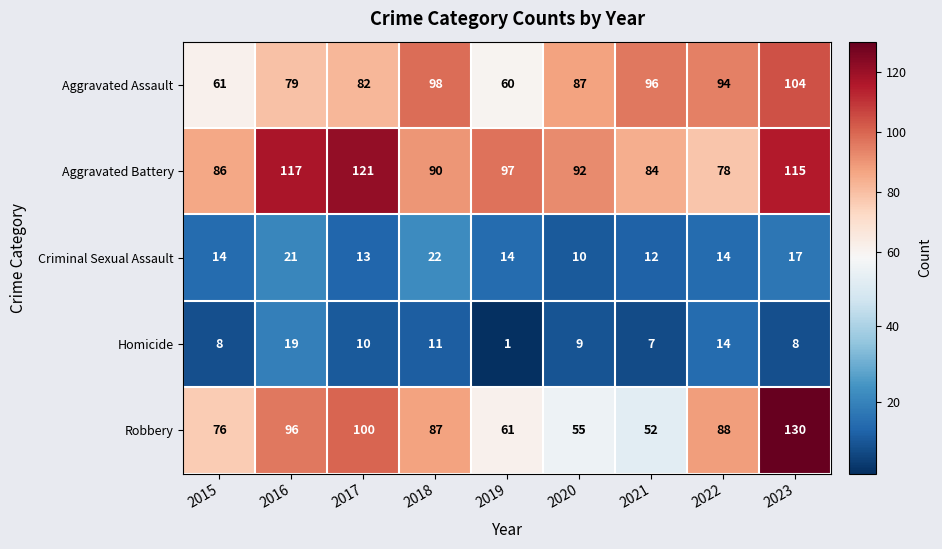

What is the difference between the Aggravated Battery values at 2021 and 2017?

37